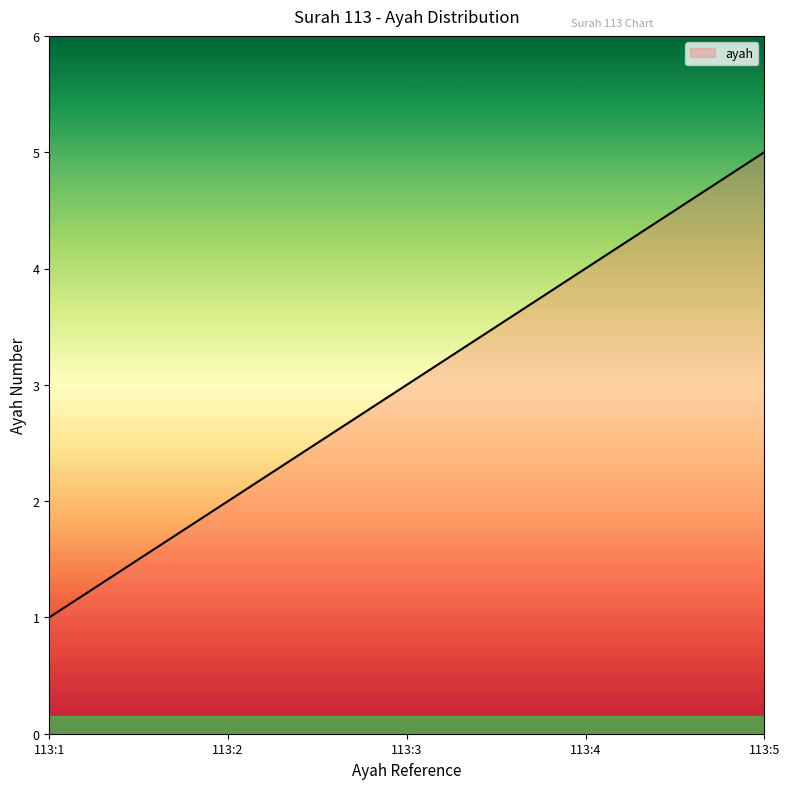

How many lines are shown in the chart?

1